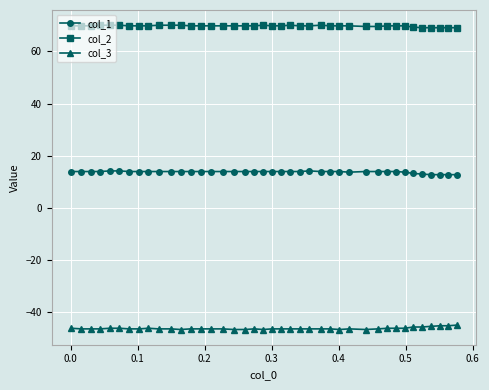

Which series has the largest total across all categories?

col_2